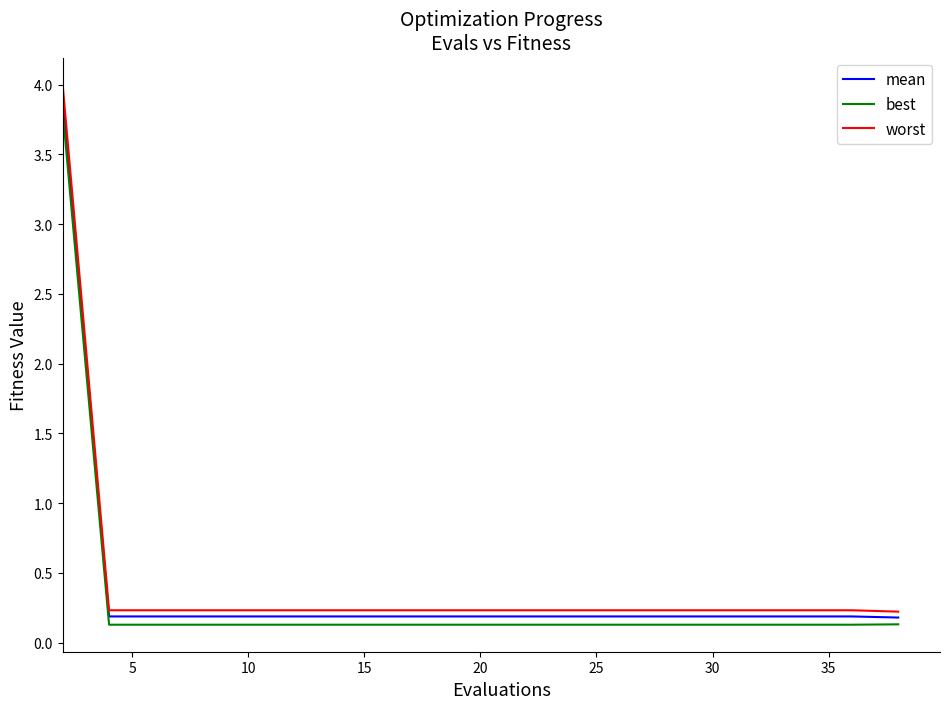

What is the sum of all worst values?

8.4